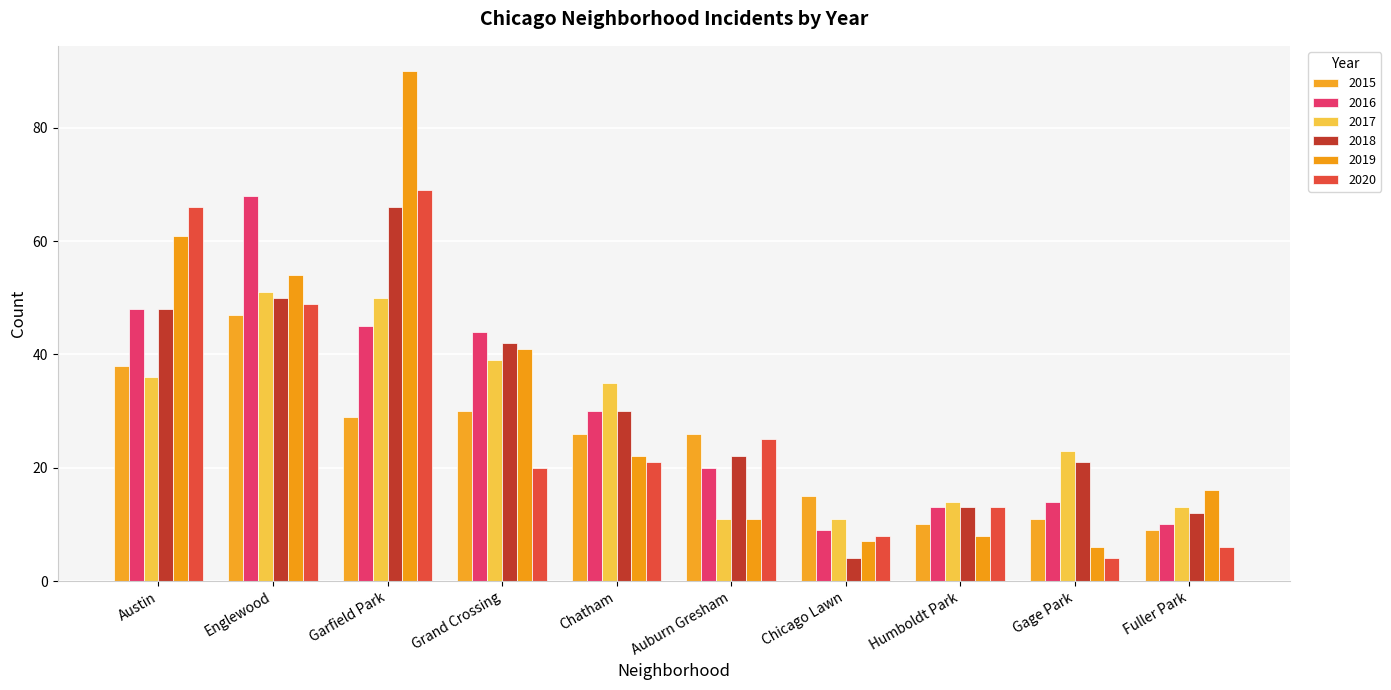

What is the difference between the 2020 values at Fuller Park and Auburn Gresham?

19